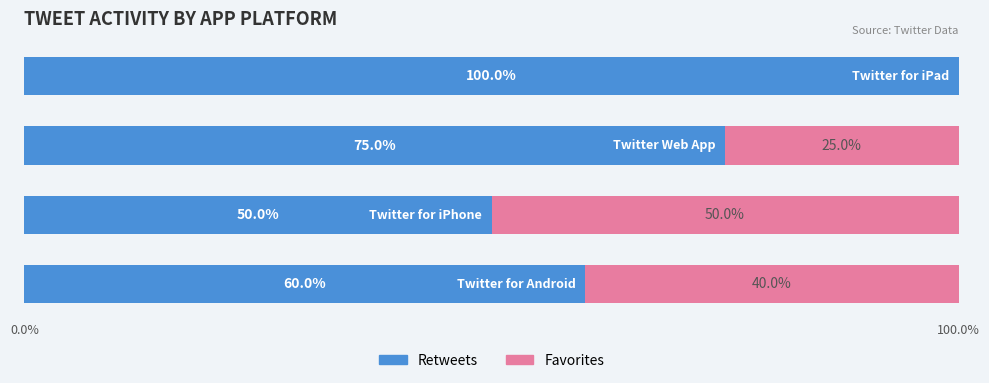

How many Retweets values are between 60 and 100?

3